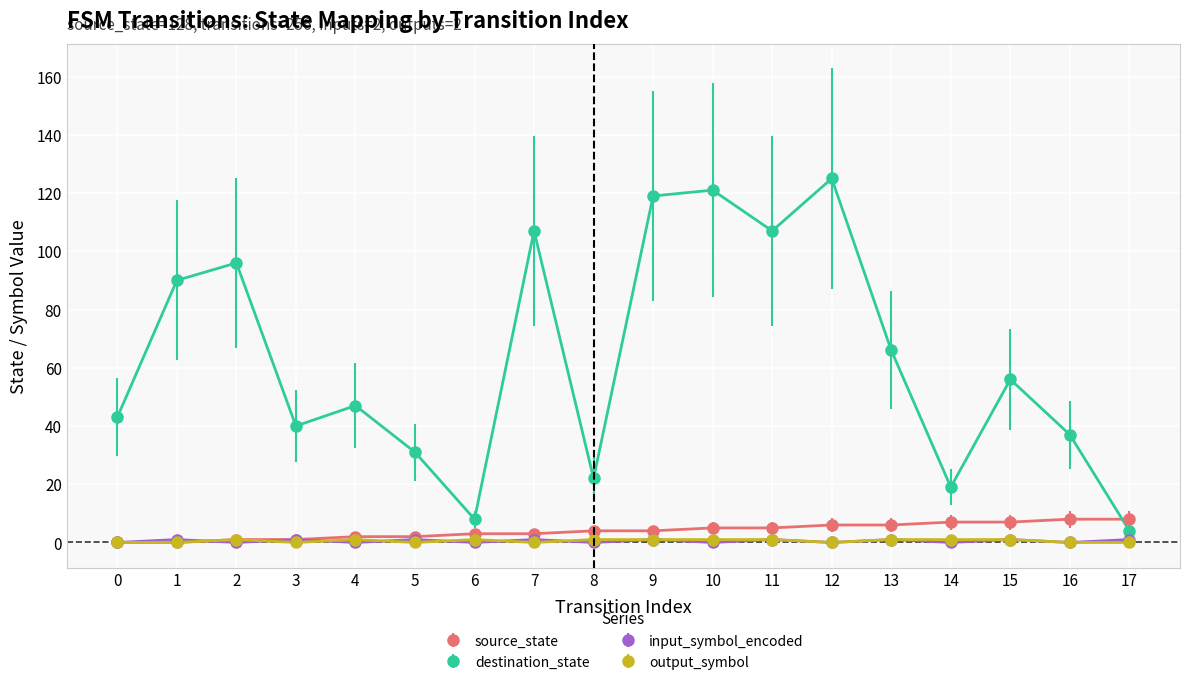

Which series has the largest total across all categories?

destination_state